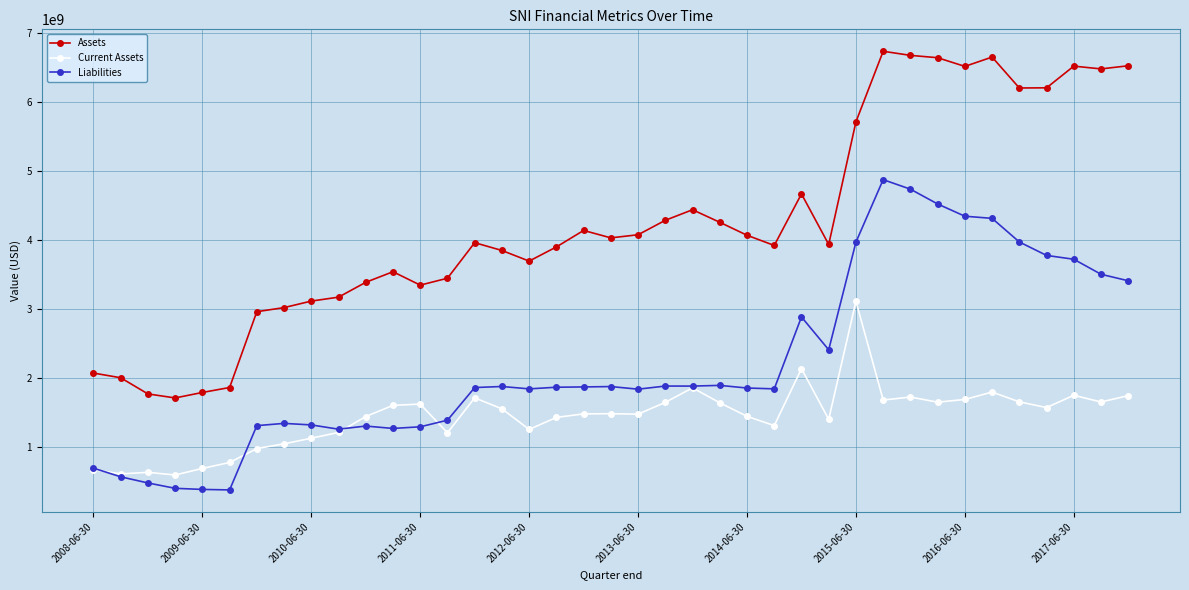

What is the value of the Liabilities point at the 10th from the left?

1262946000